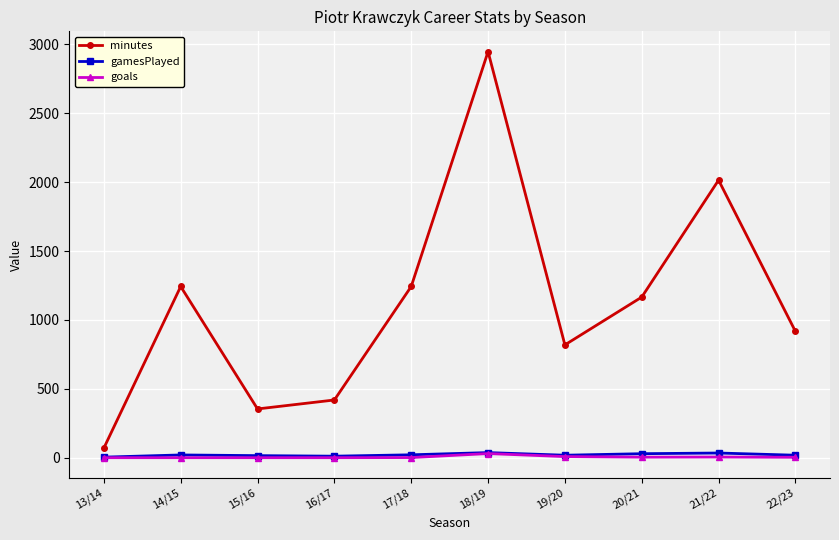

The value of minutes at 13/14 is 70. True or false?

True